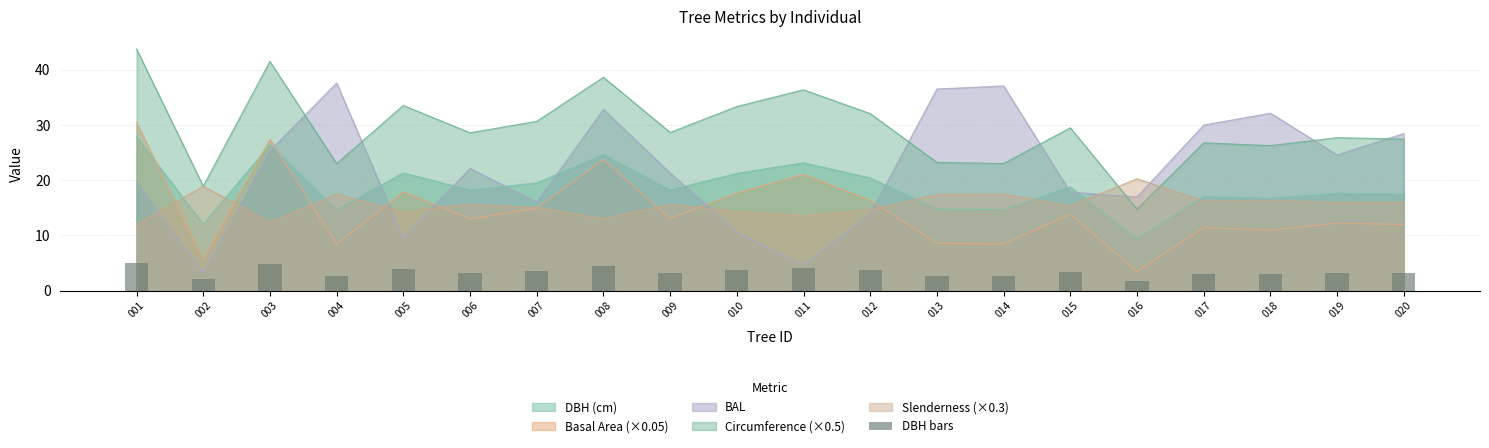

Reading left to right, what are all the values shown in this chart?

5.0	2.2	4.8	2.6	3.8	3.3	3.5	4.4	3.3	3.8	4.2	3.7	2.7	2.6	3.4	1.7	3.1	3.0	3.2	3.1